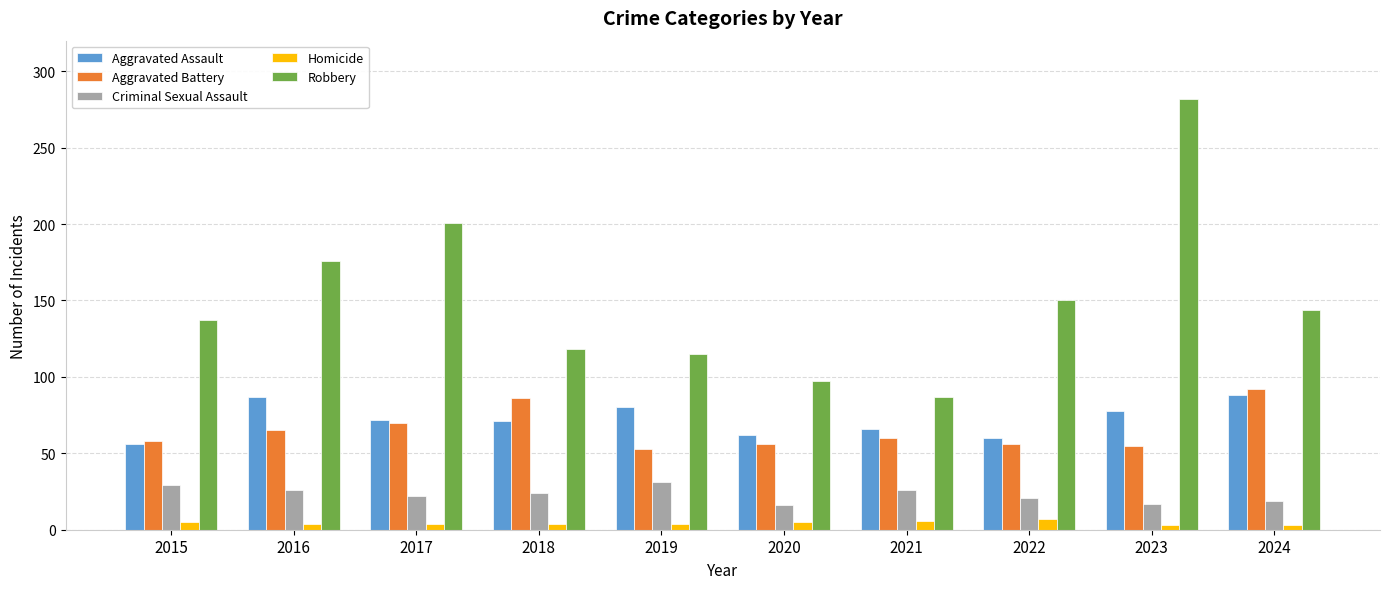

At which label does Robbery reach its peak?

2023